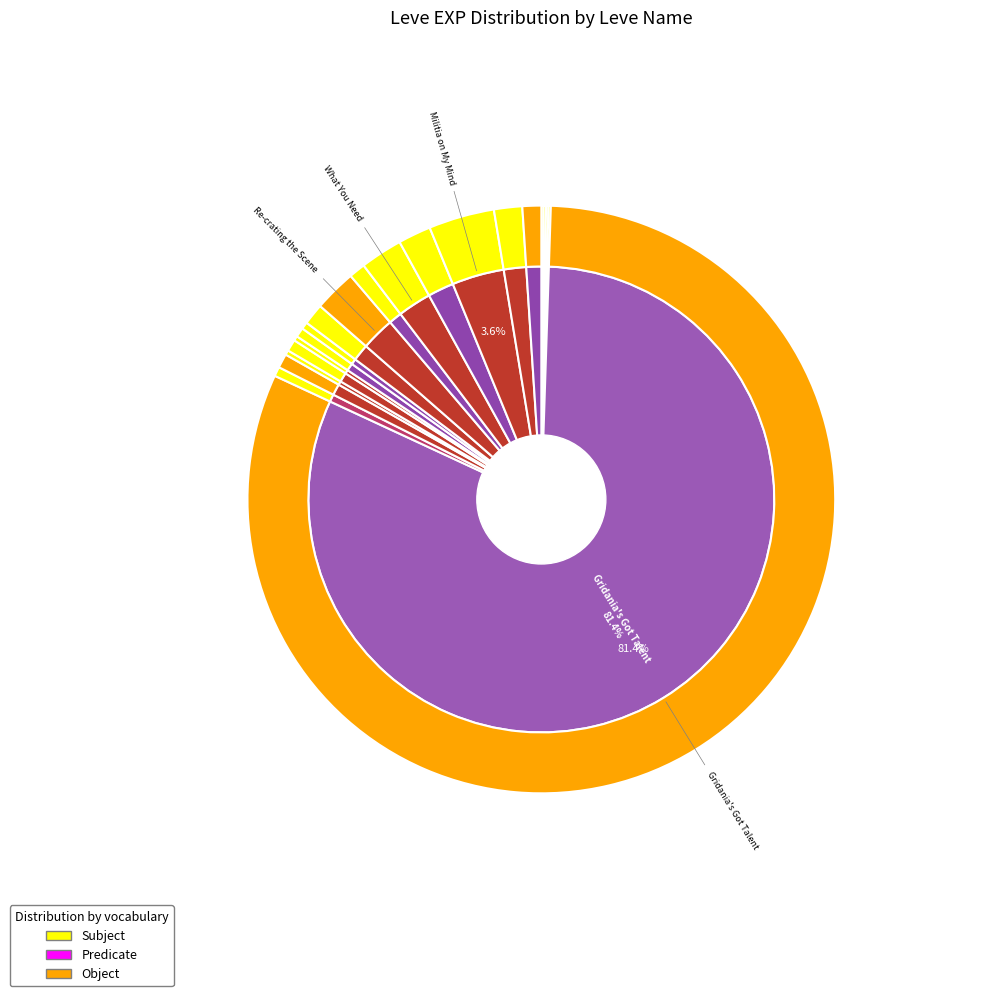

How many segments does this pie chart have?

20